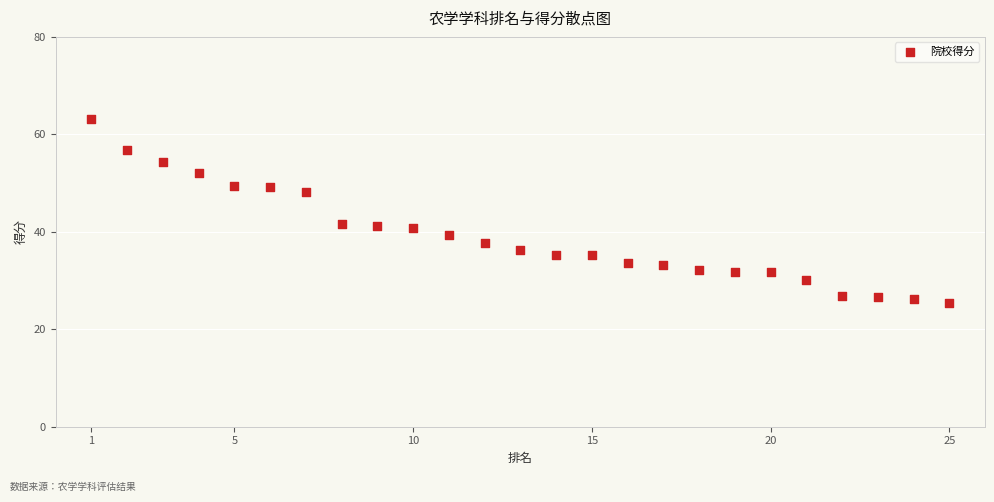

What is the range of Y values (max minus min)?

37.9